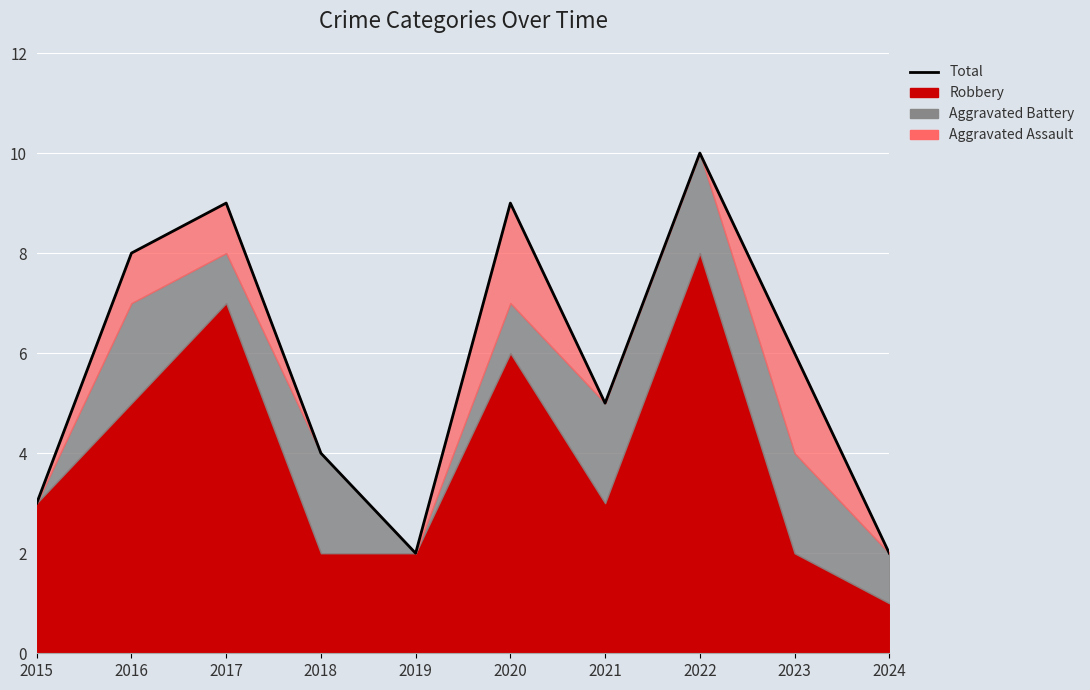

What is the difference between the values at 2016 and 2017?

1